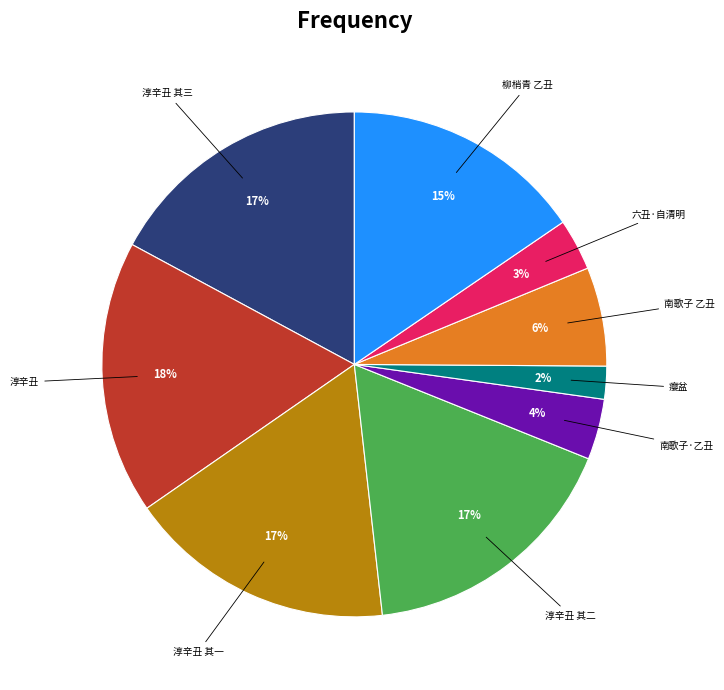

To the nearest percent, what is the average slice percentage?

11%